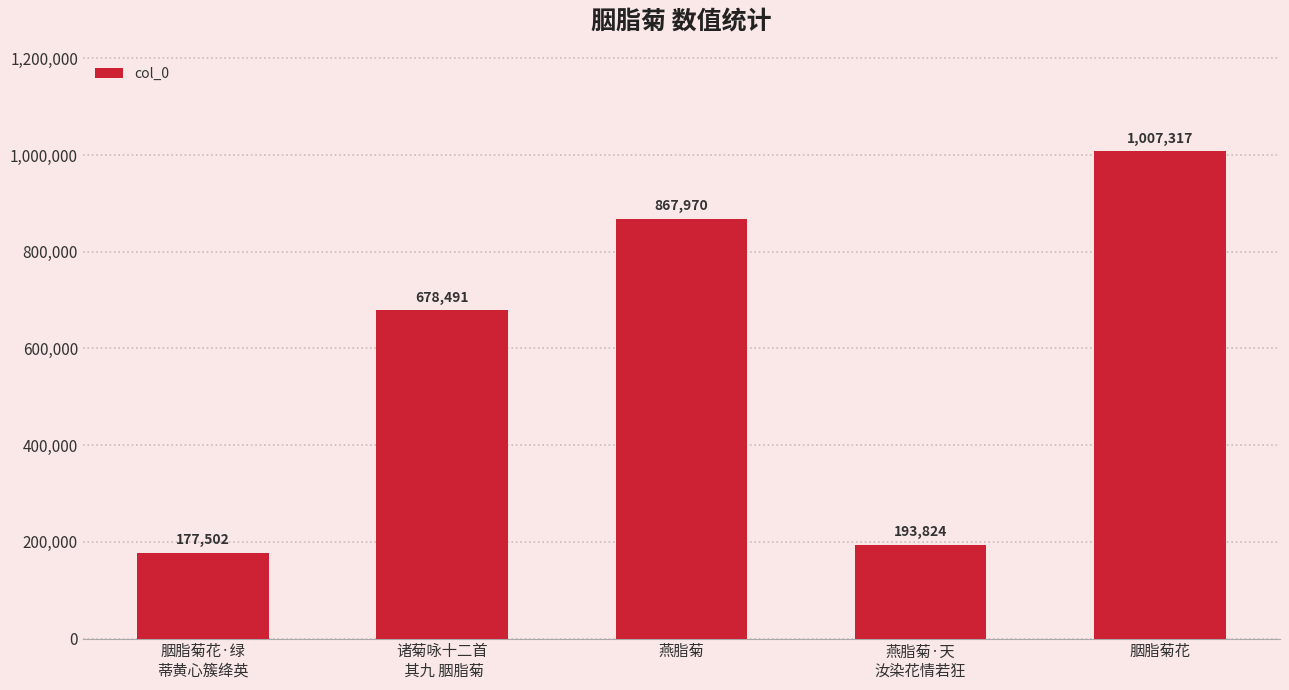

Reading right to left, list all the values displayed in this chart.

胭脂菊花=1007317	燕脂菊·天
汝染花情若狂=193824	燕脂菊=867970	诸菊咏十二首
 其九 胭脂菊=678491	胭脂菊花·绿
蒂黄心簇绛英=177502